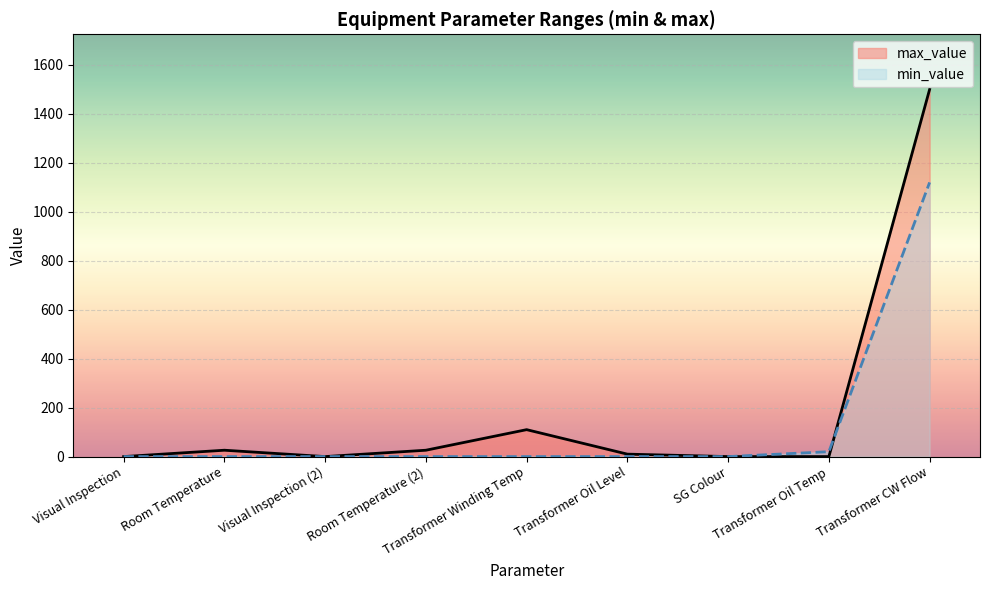

True or false: min_value has a value of 0 at SG Colour.

True